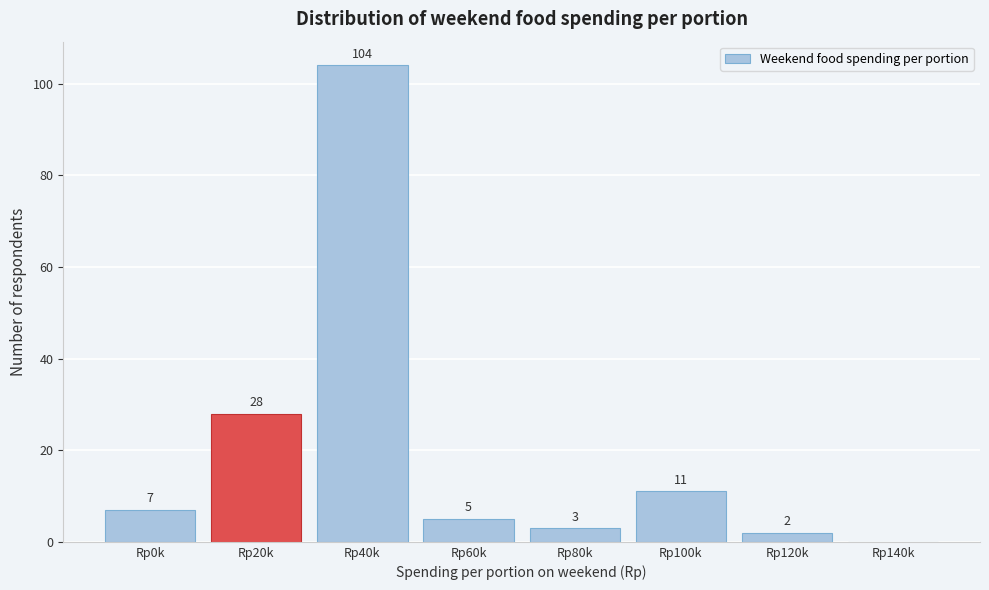

Reading left to right, list all the values displayed in this chart.

Rp0k=7	Rp20k=28	Rp40k=104	Rp60k=5	Rp80k=3	Rp100k=11	Rp120k=2	Rp140k=0